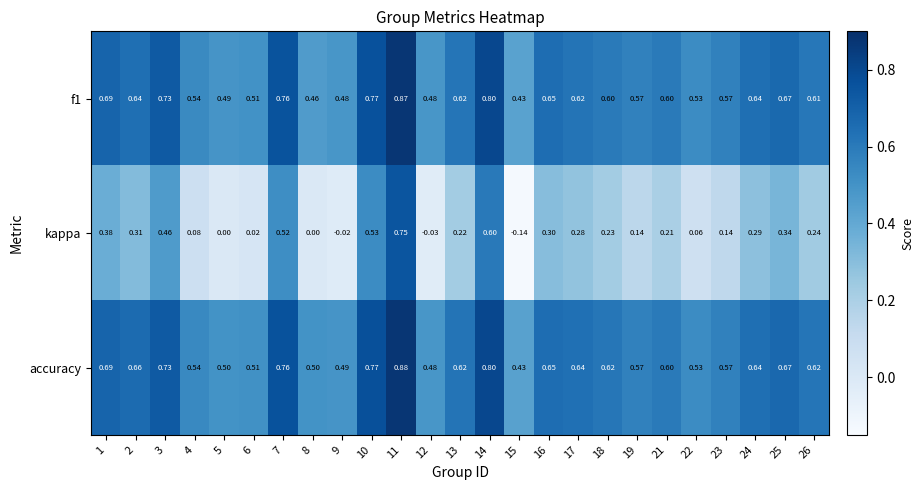

Which series changed the most between 4 and 7?

kappa